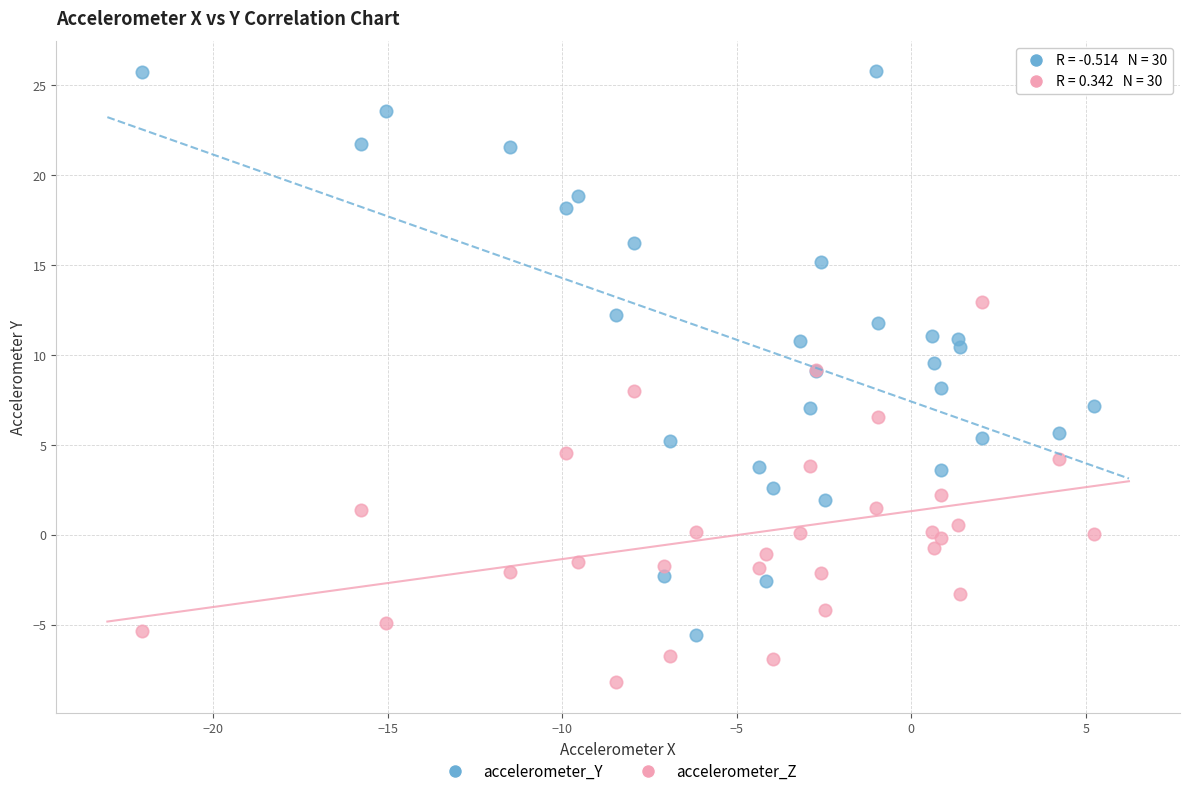

Which series contains the lowest Y value?

accelerometer_Z